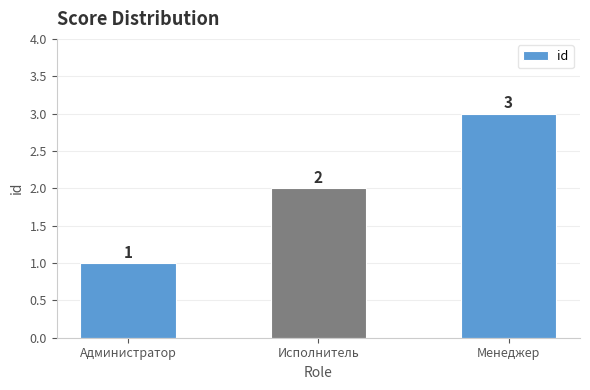

Reading left to right, list all the values displayed in this chart.

1	2	3